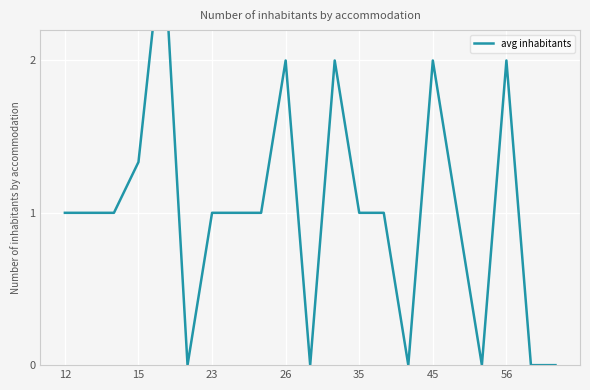

What is the sum of all values?

21.2